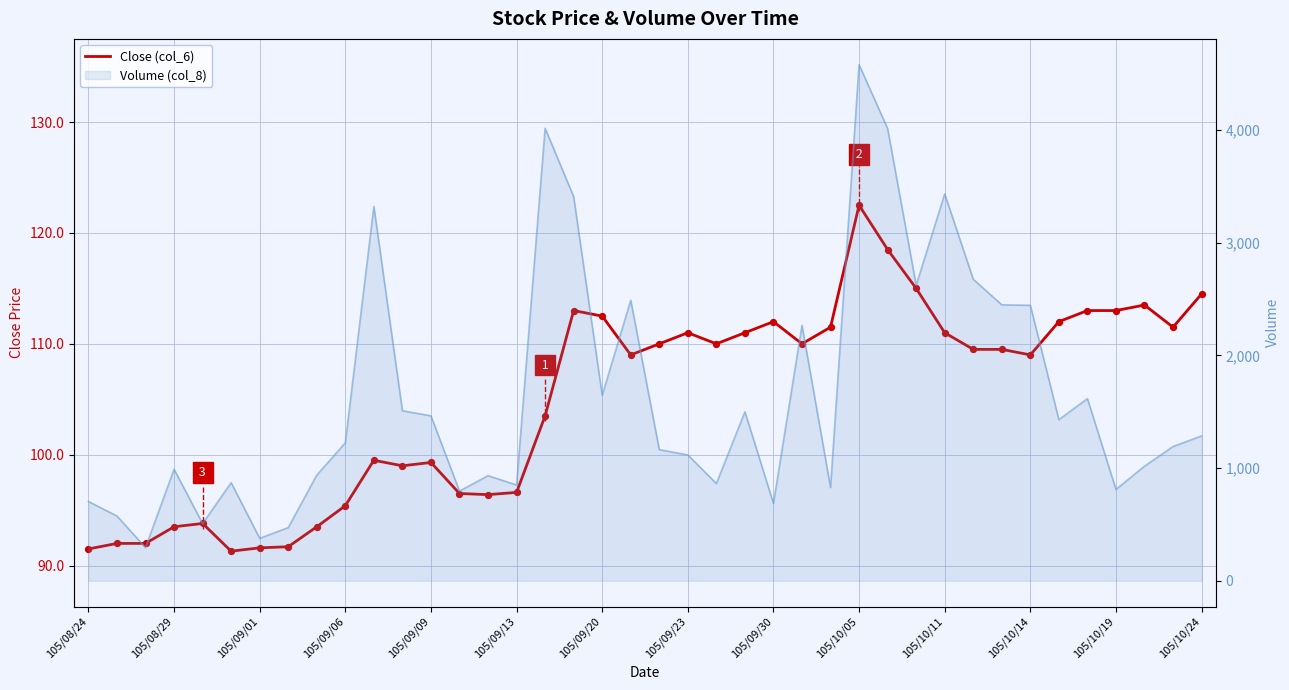

What is the ratio of the value at 105/10/14 to the value at 30?

0.9